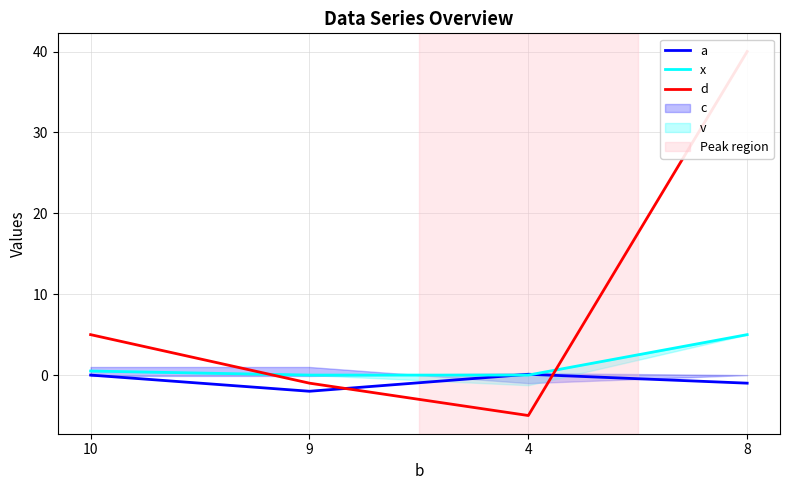

Which category has the lowest value in the x series?

9